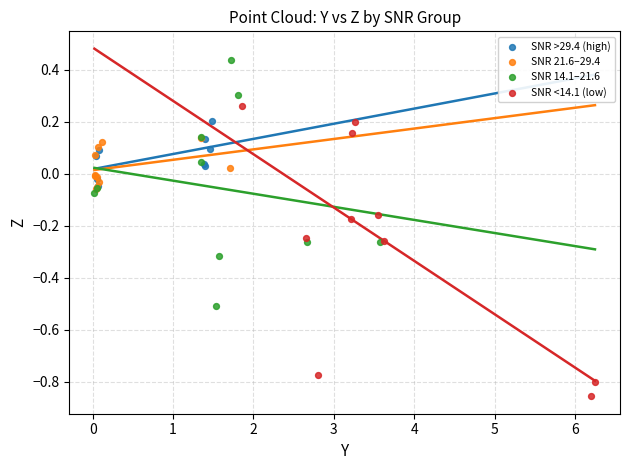

Which series contains the lowest Y value?

SNR <14.1 (low)